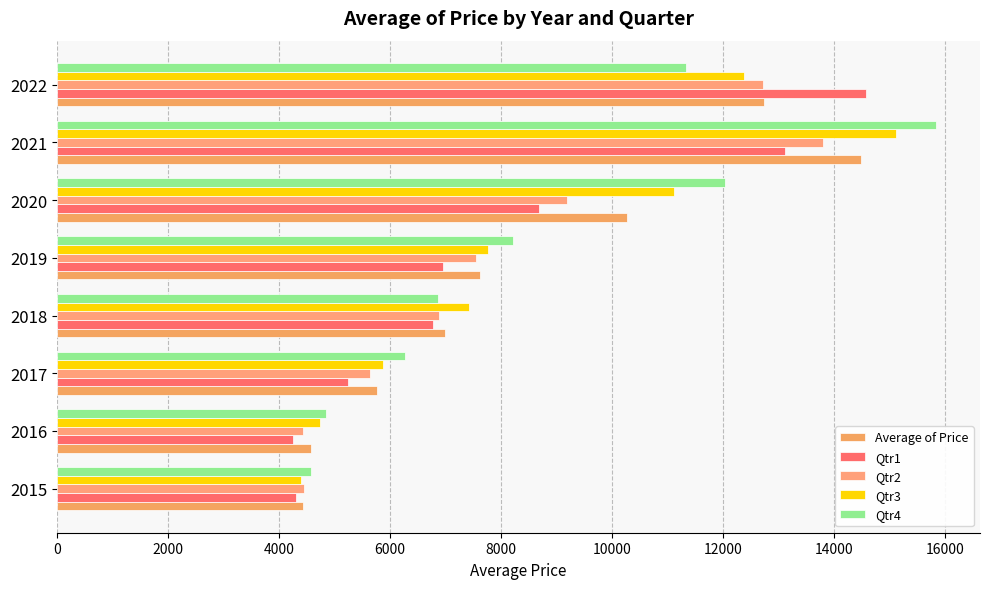

What is the value of the Qtr2 bar at the 1st from the left?

4459.1